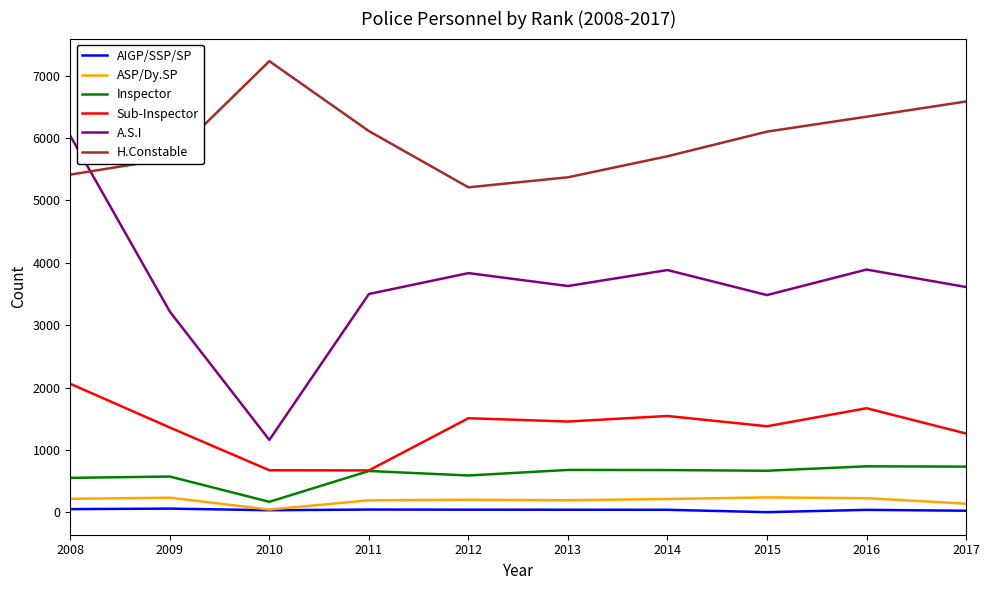

What is the maximum value for A.S.I?

6035